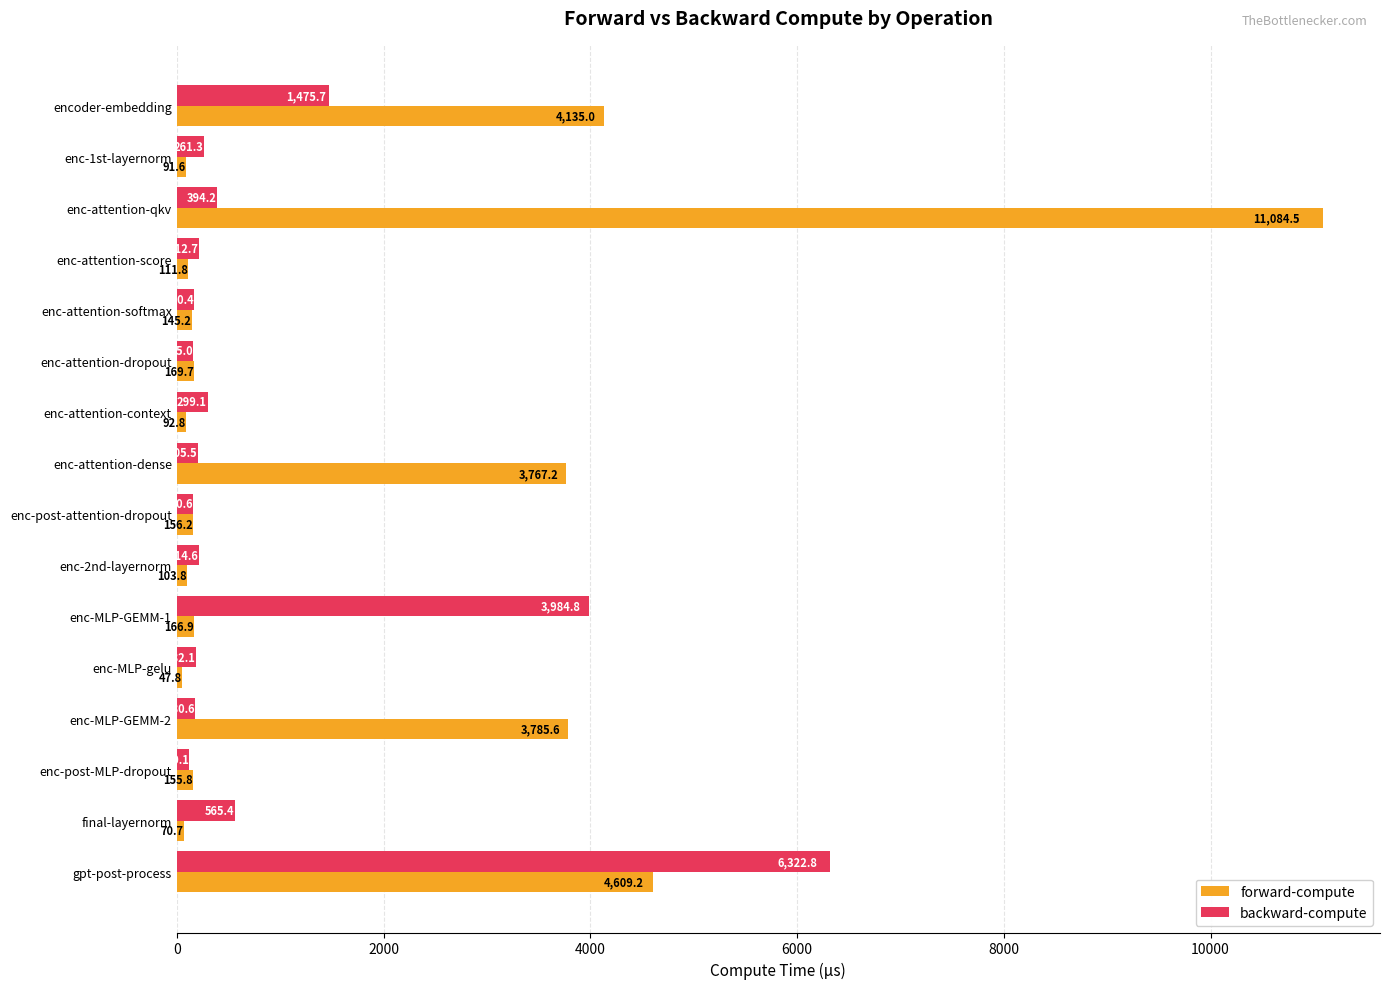

The value of forward-compute at enc-MLP-GEMM-2 is 5293.3. True or false?

False